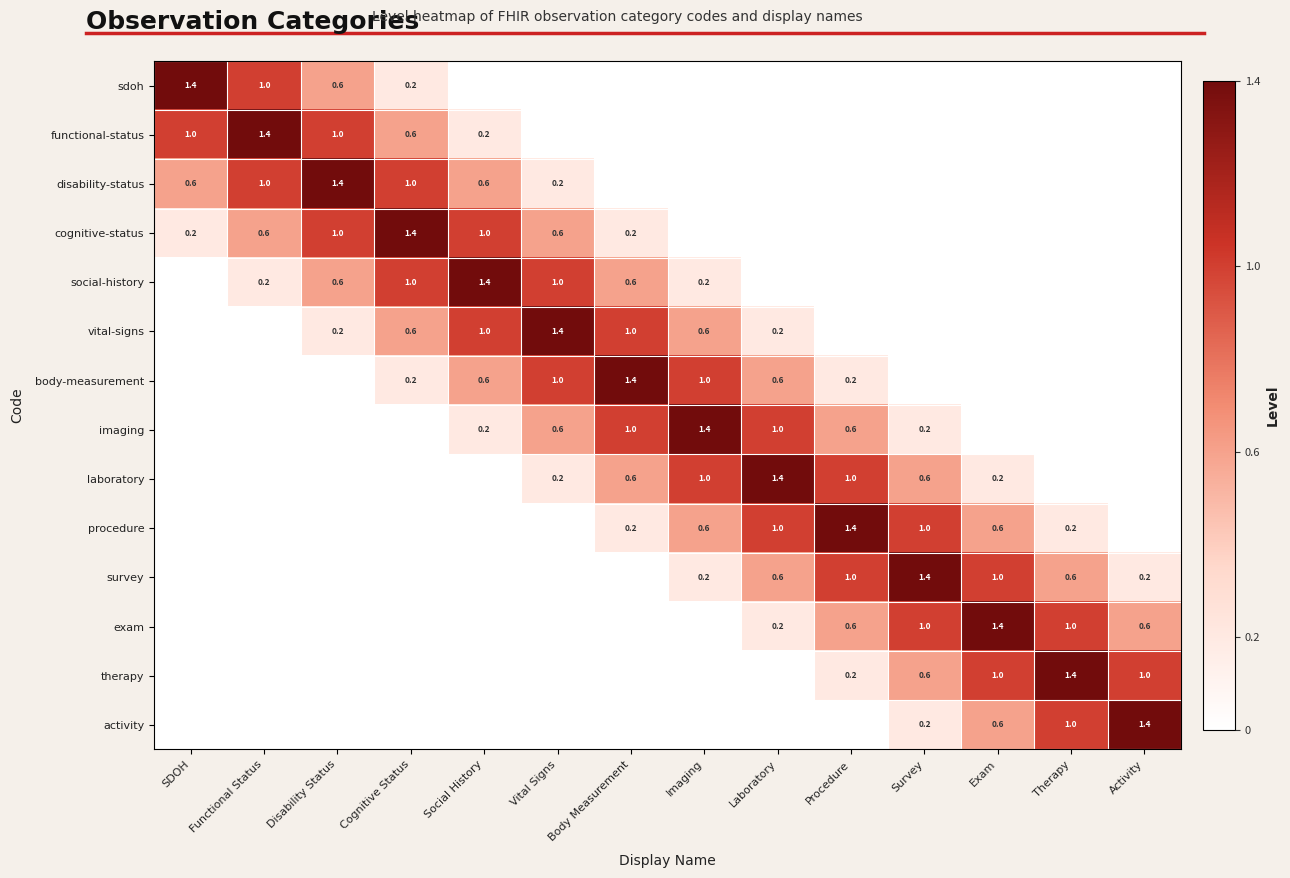

What is the difference between the procedure values at Survey and Exam?

0.4